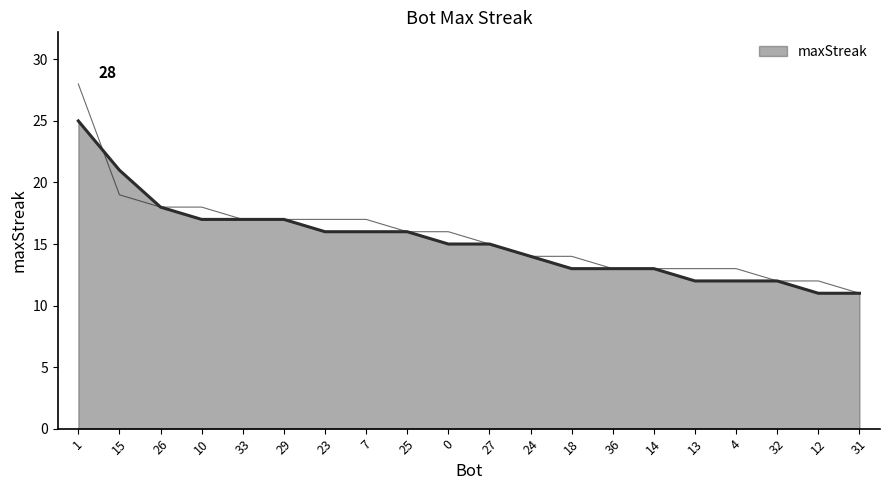

Reading left to right, extract all data points from this chart.

28	19	18	18	17	17	17	17	16	16	15	14	14	13	13	13	13	12	12	11